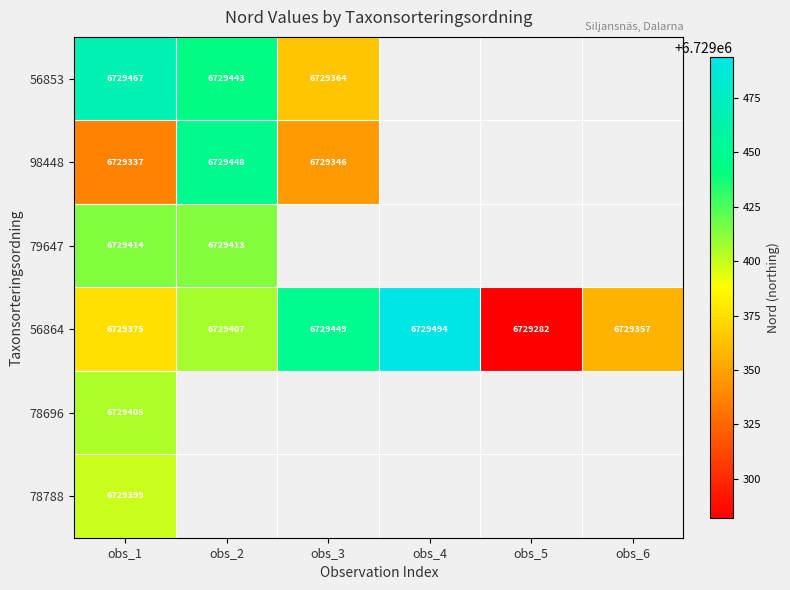

Rank the series at obs_1 from highest to lowest value.

56853, 79647, 78696, 78788, 56864, 98448